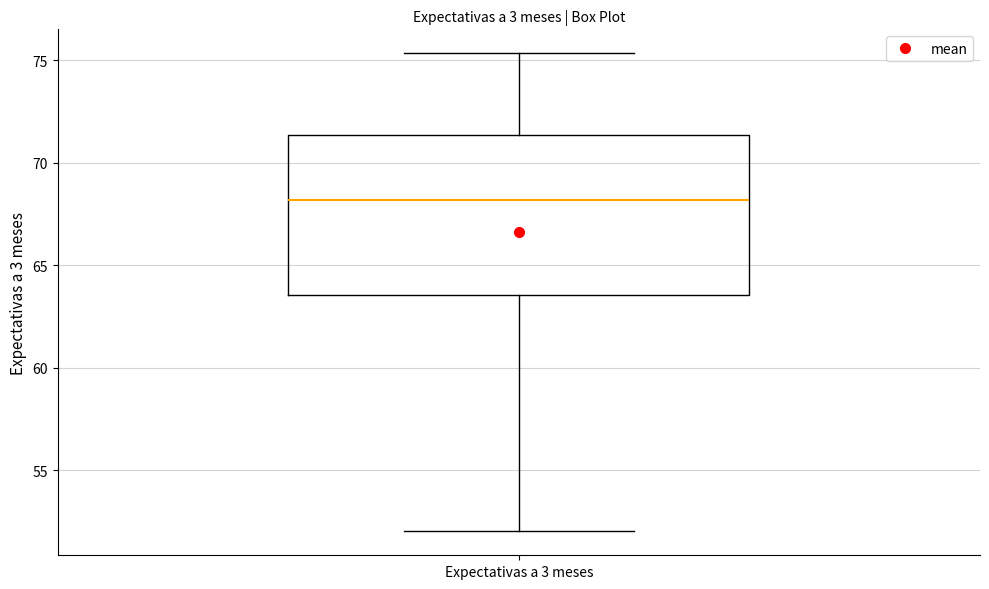

Transcribe this box plot: give where the median line is, the range the box spans, and where the two whiskers end, as read against the y-axis. The values are not printed on the chart, so give them approximately, as read against the axis.

median 68.0, box 63.5 to 71.5, whiskers 52.0 to 75.5